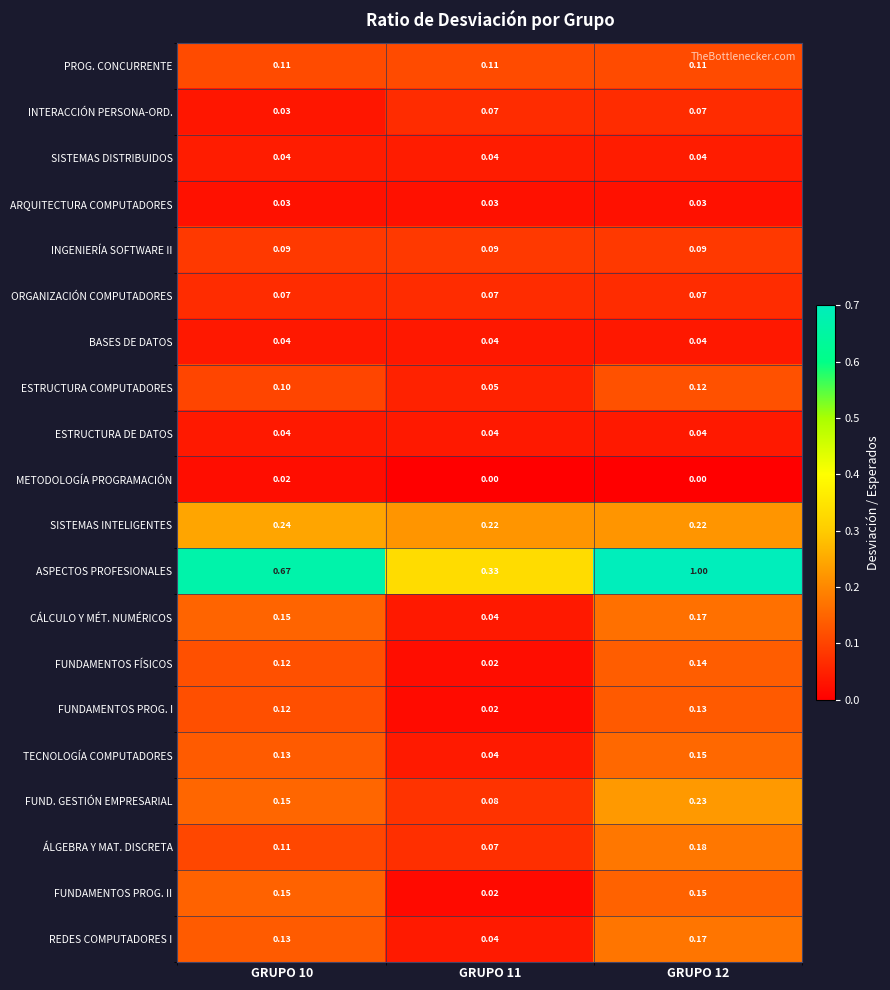

Which series has the widest spread of values?

ASPECTOS PROFESIONALES